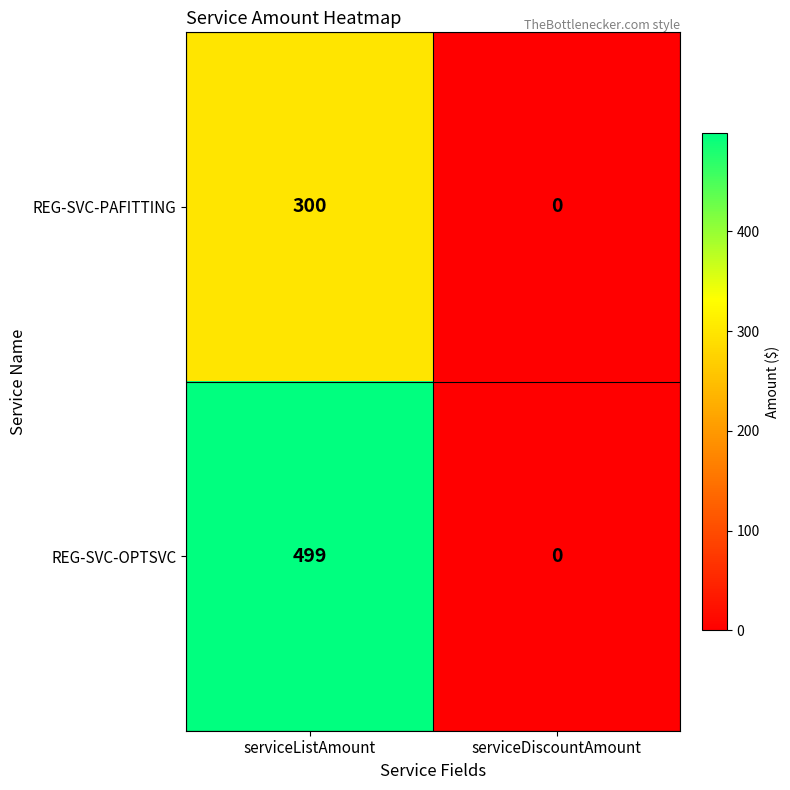

The value of REG-SVC-OPTSVC at serviceListAmount is 336. True or false?

False